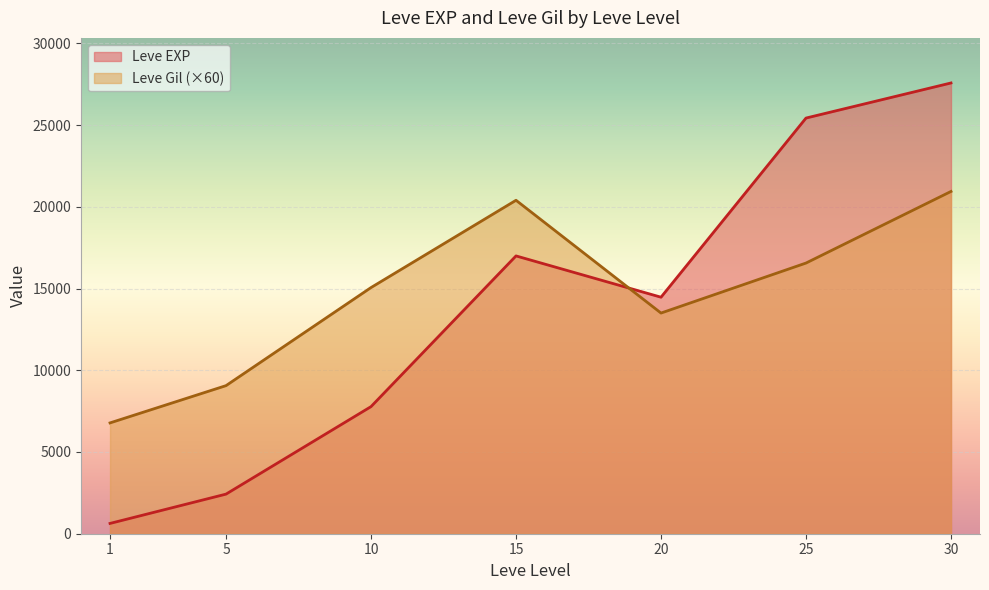

True or false: Leve Gil (×60) and Leve EXP intersect in this chart.

True